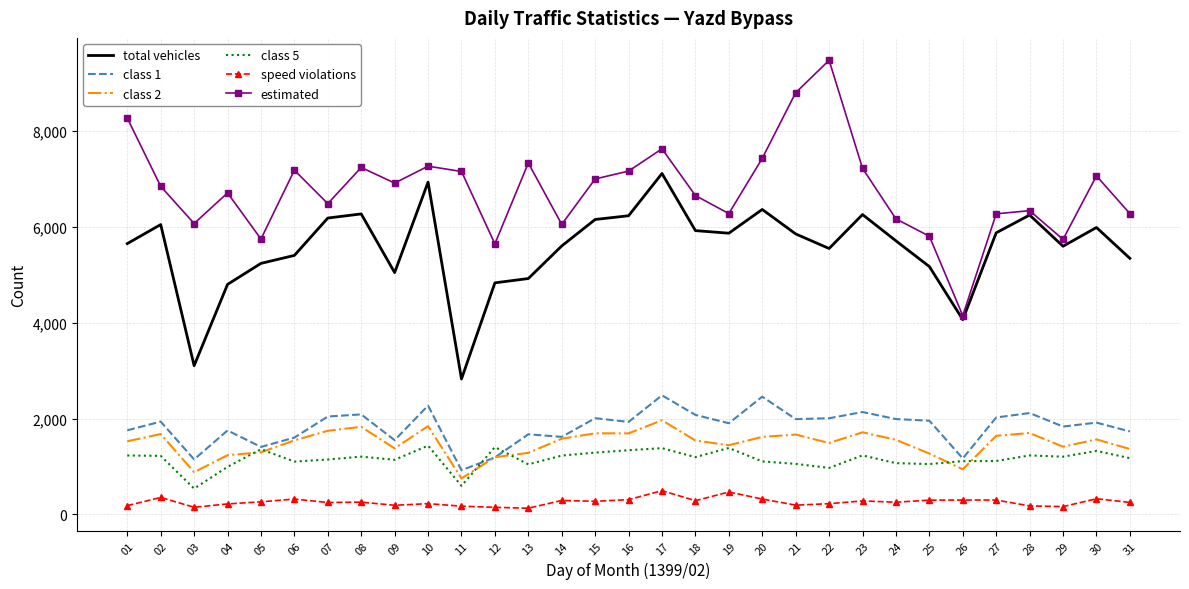

The value of class 1 at 12 is 1188. True or false?

True